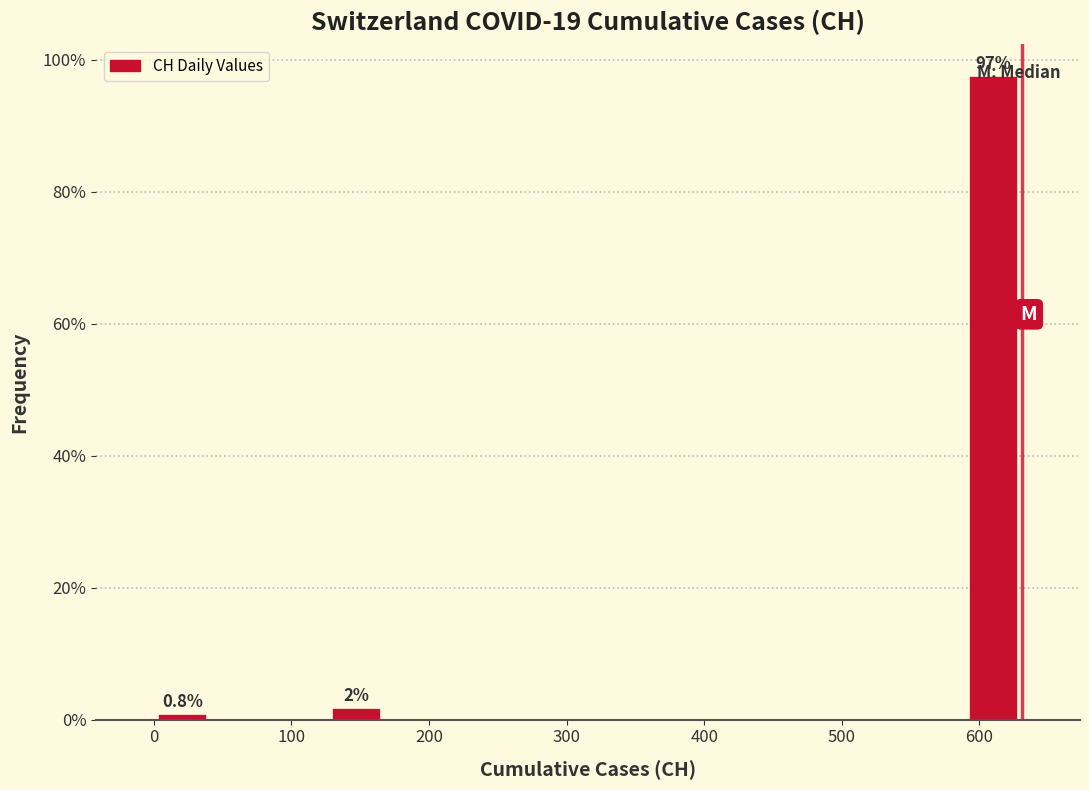

Which range on the x-axis has the tallest bar?

590 to 630